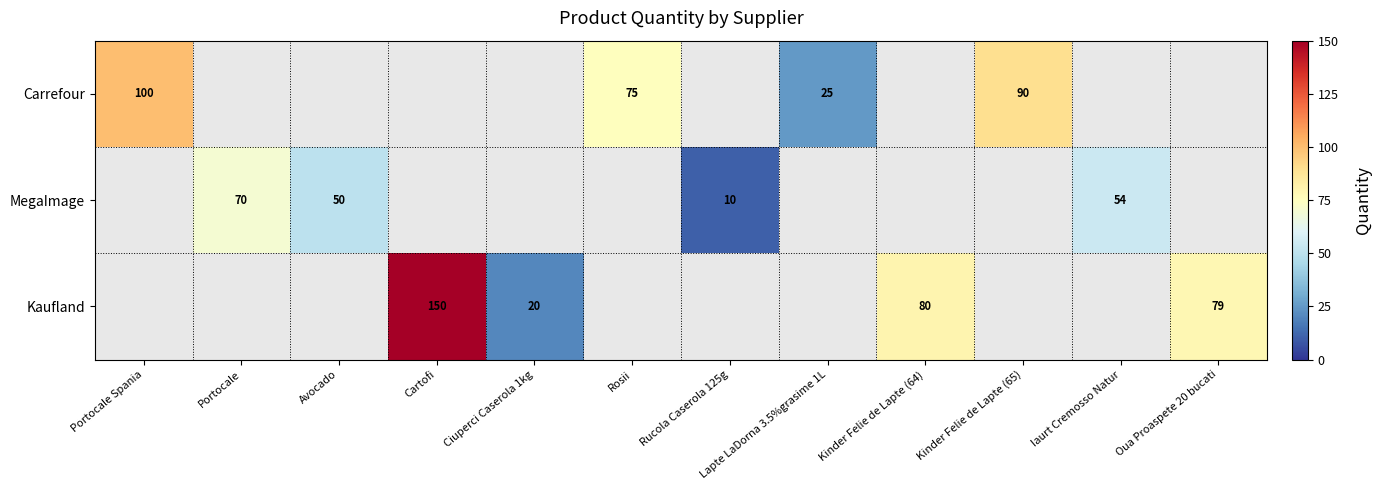

Is it true that Kaufland equals 150 at Cartofi?

True